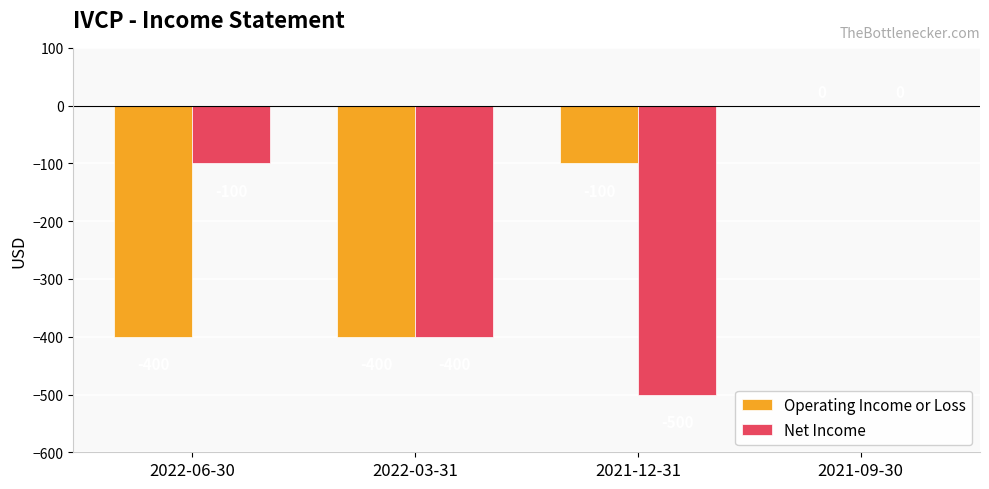

What is the total value across all series at 2022-06-30?

-500